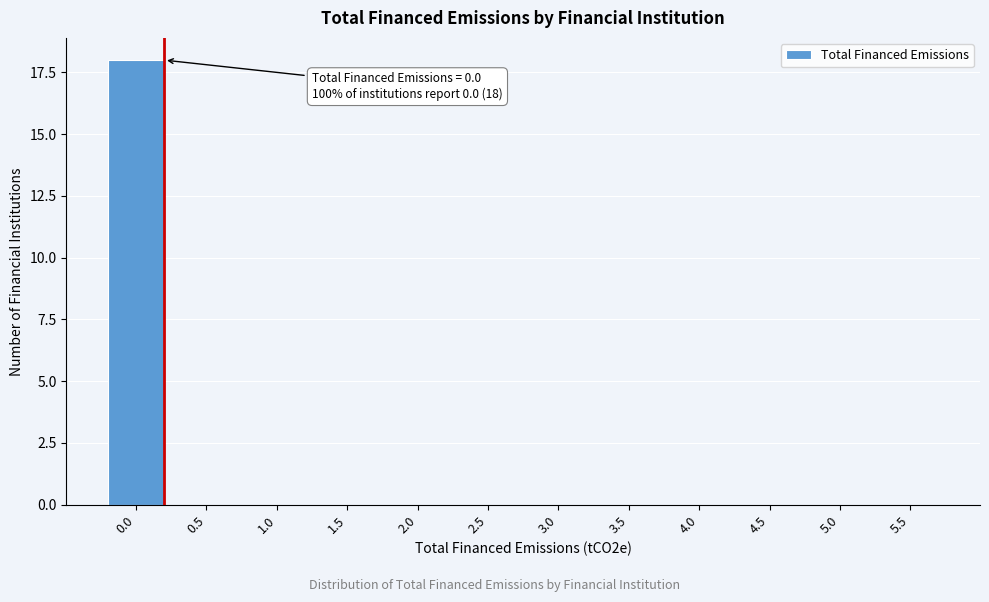

Reading left to right, transcribe all the data shown in this chart.

0.0=18	0.5=0	1.0=0	1.5=0	2.0=0	2.5=0	3.0=0	3.5=0	4.0=0	4.5=0	5.0=0	5.5=0